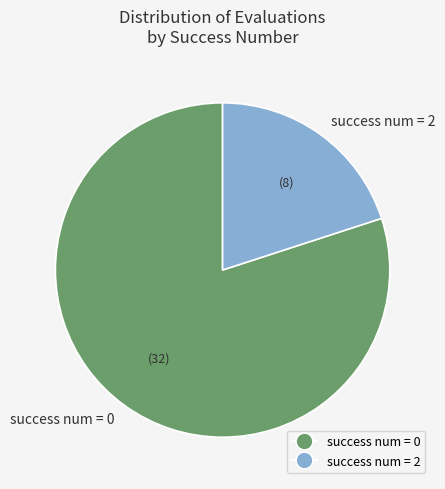

Does success num = 2 represent more than half of the total?

No